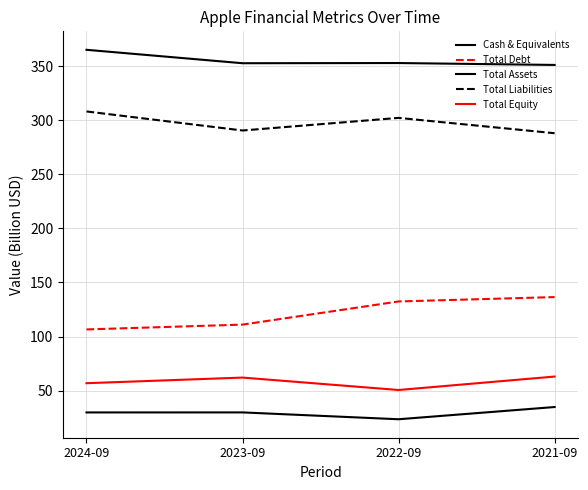

Between 2022-09 and 2021-09, which series saw the biggest shift?

Total Liabilities